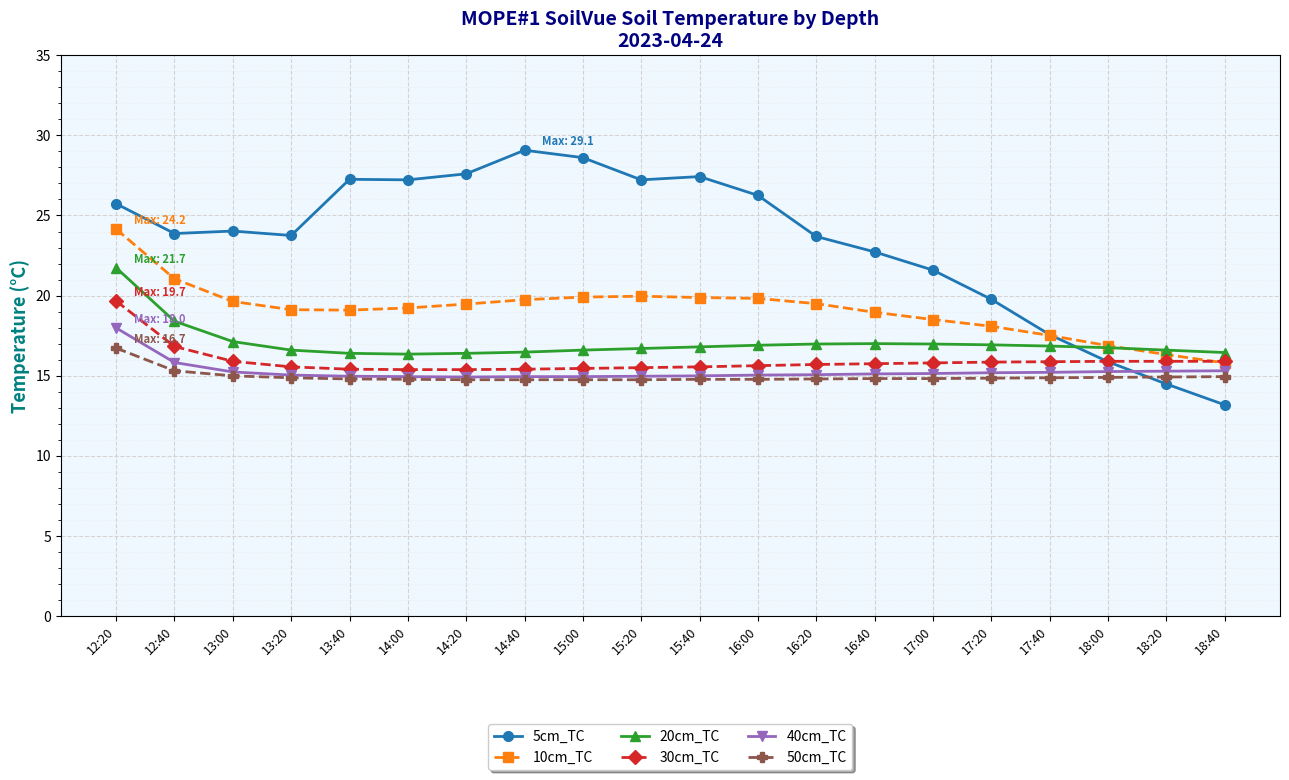

Which category has the lowest value in the 10cm_TC series?

18:40